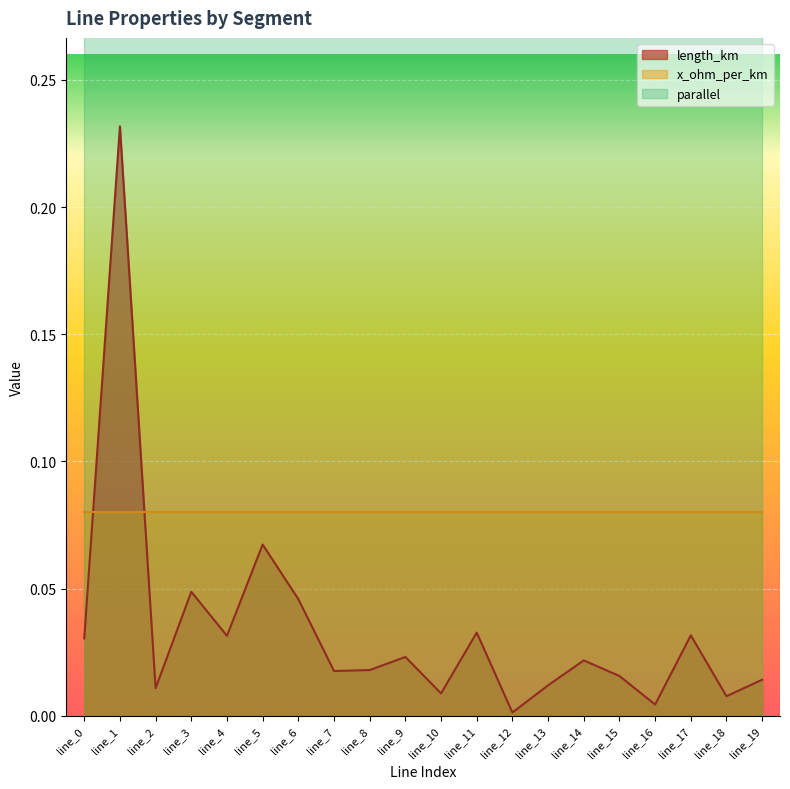

Between line_1 and line_9, which is larger?

line_1